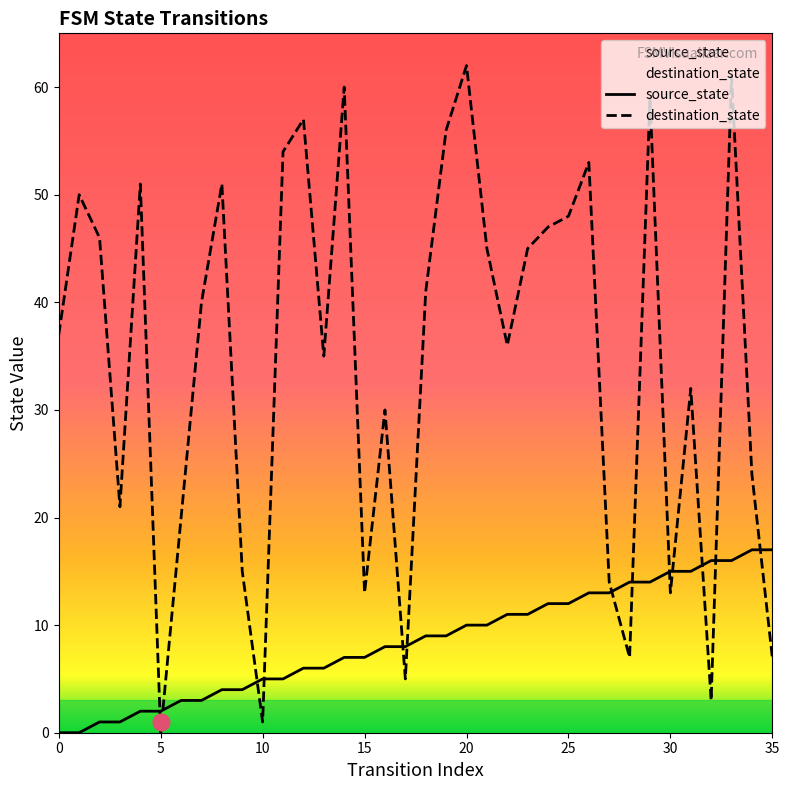

The destination_state series shows 35 at 13. True or false?

True